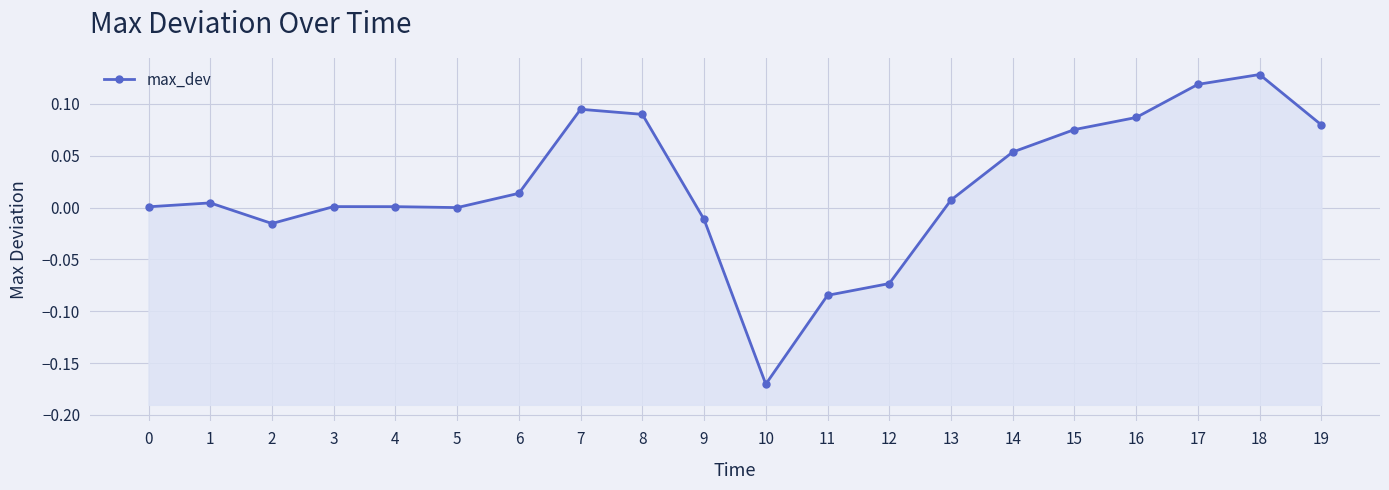

At which category does the chart reach its minimum across all series?

10